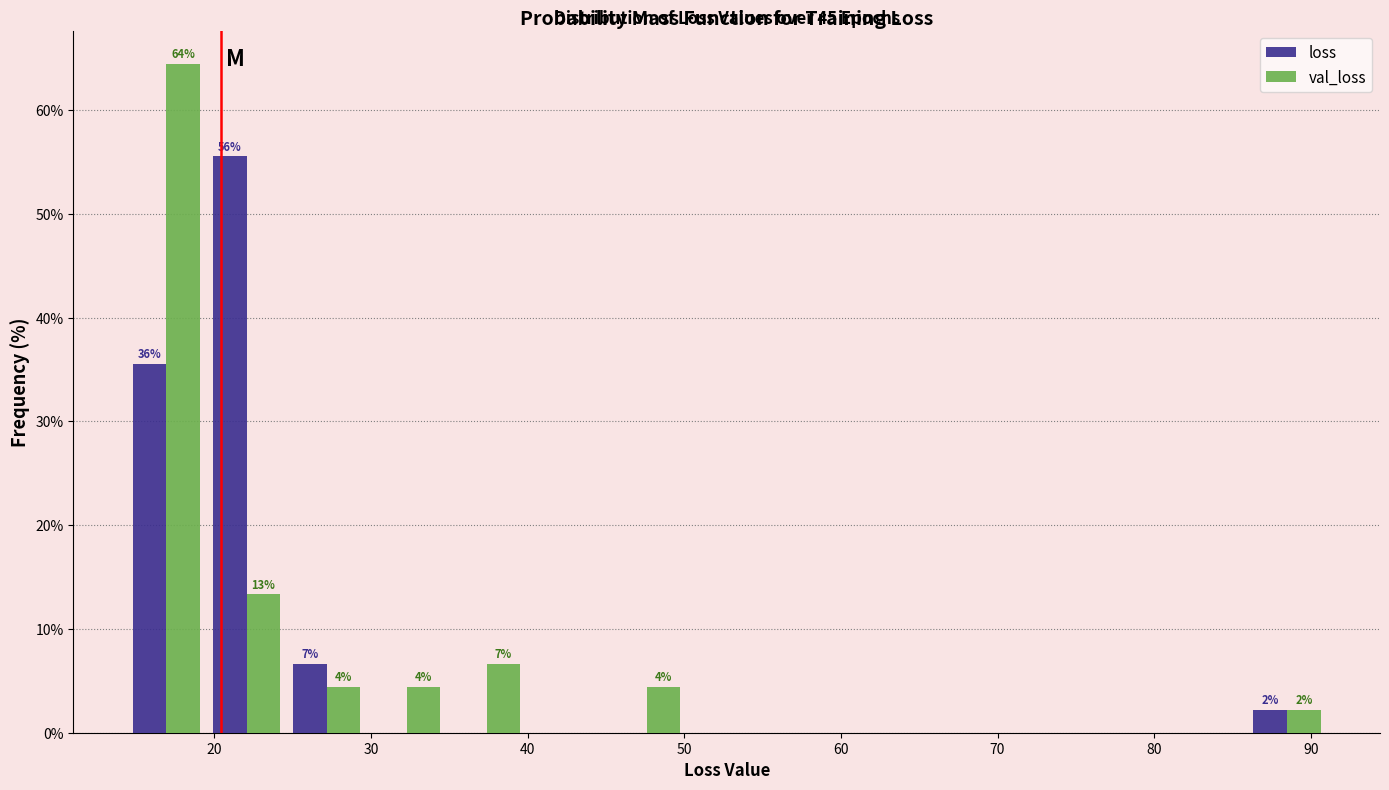

In the val_loss series, which range on the x-axis has the tallest bar?

14 to 20